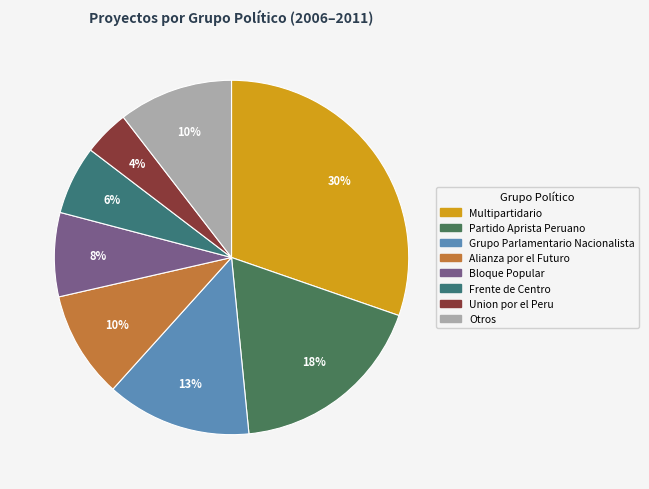

How many slices are in this pie chart?

8